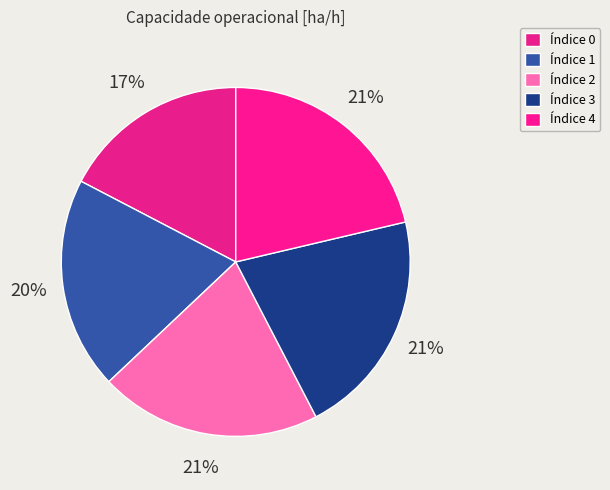

How many segments does this pie chart have?

5